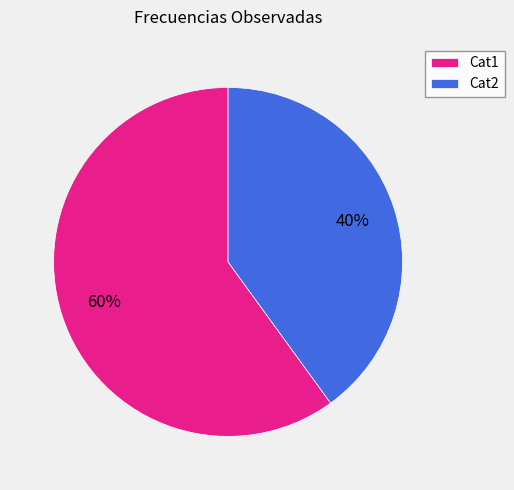

Count the number of slices in the pie.

2